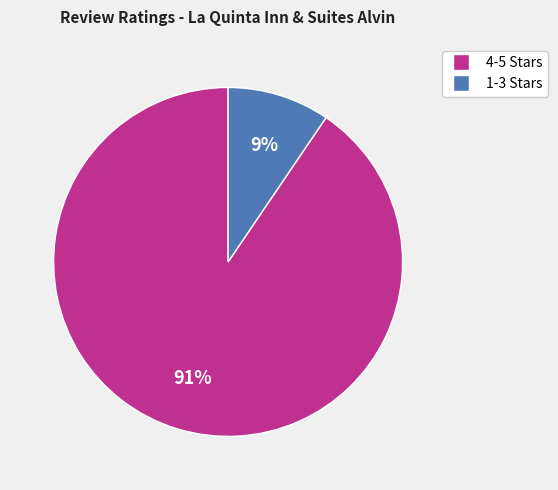

To the nearest percent, what is the average slice percentage?

50%